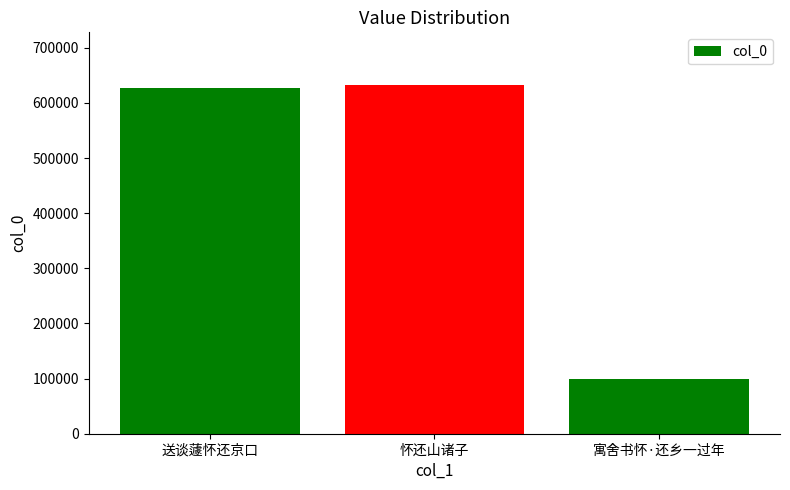

What value does the data have at 寓舍书怀·还乡一过年, to the nearest 10?

98480